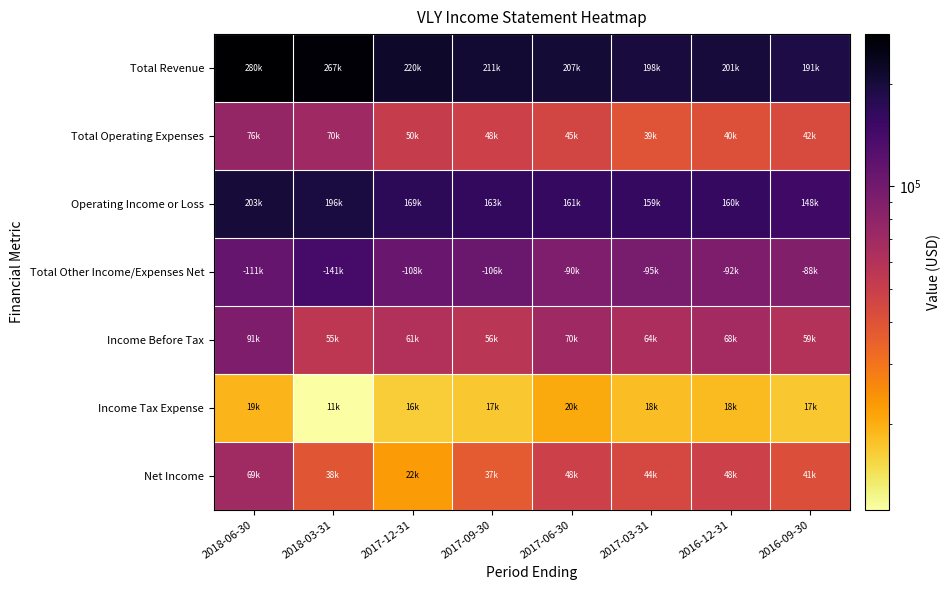

Which series has the widest spread of values?

Total Revenue